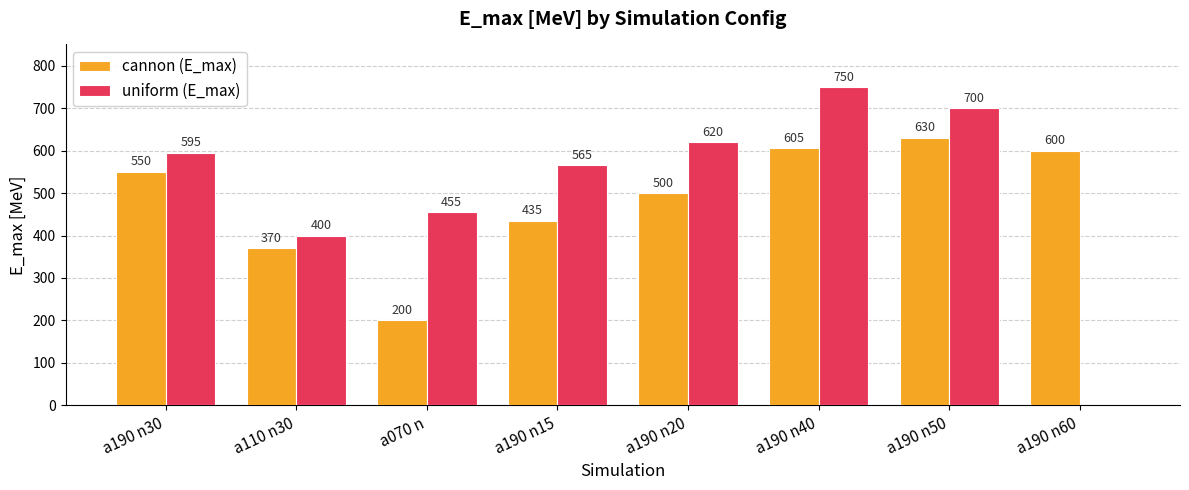

Reading left to right, list all the values displayed in this chart.

cannon (E_max): 550	370	200	435	500	605	630	600
uniform (E_max): 595	400	455	565	620	750	700	0